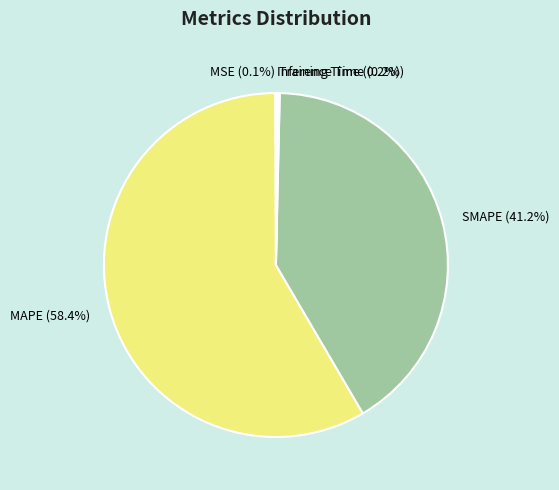

Is there any slice that represents more than half of the pie?

Yes